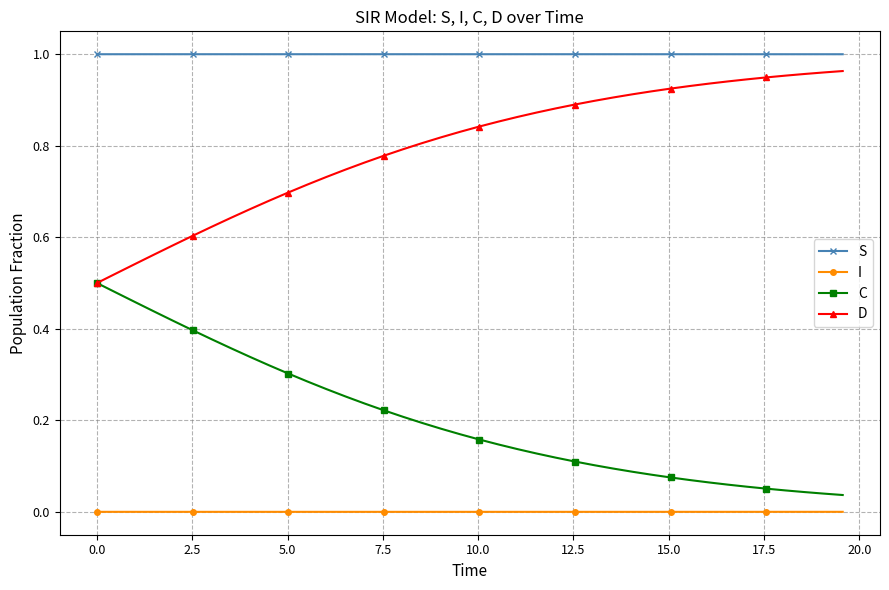

List the series in order of their overall mean, lowest first.

I, C, D, S